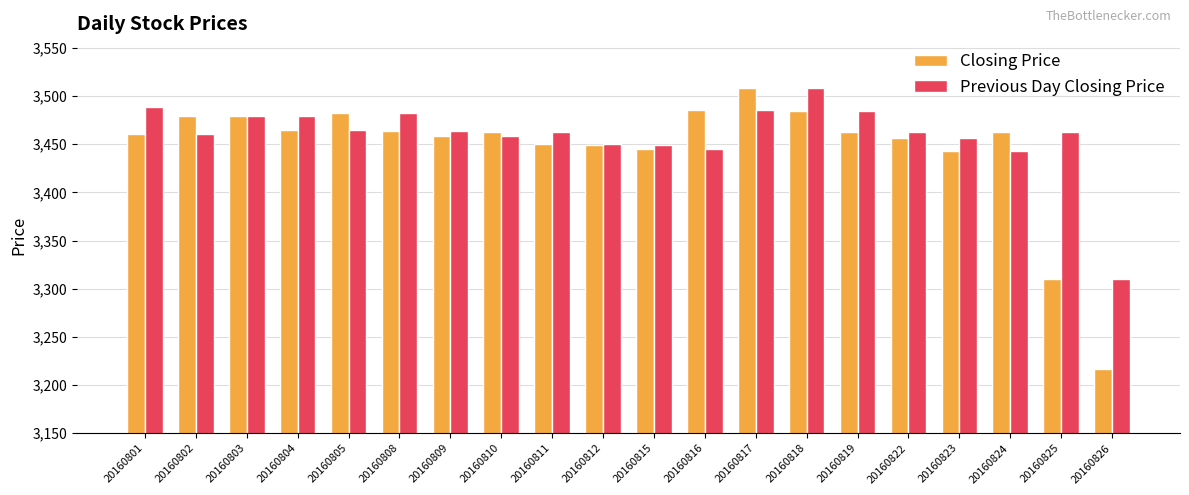

Is the value of Closing Price at 20160826 greater than the value of Previous Day Closing Price at 20160809?

No